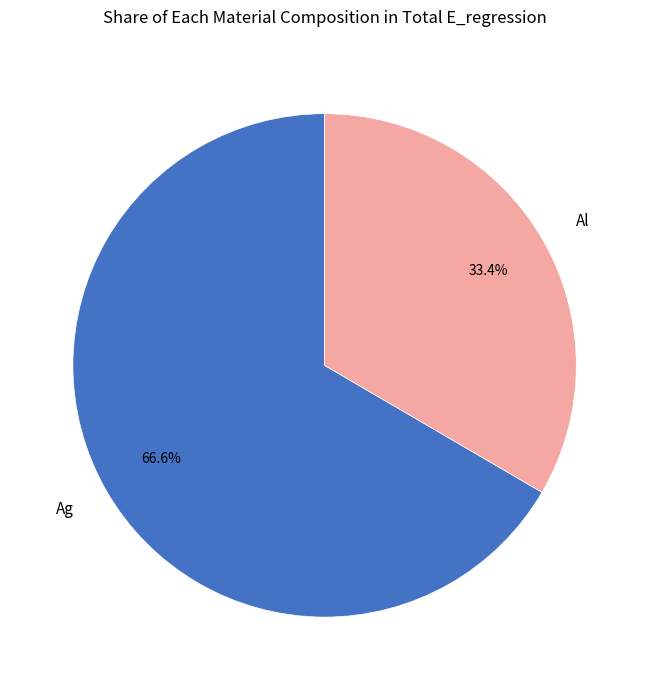

To the nearest percent, what is the average slice percentage?

50%